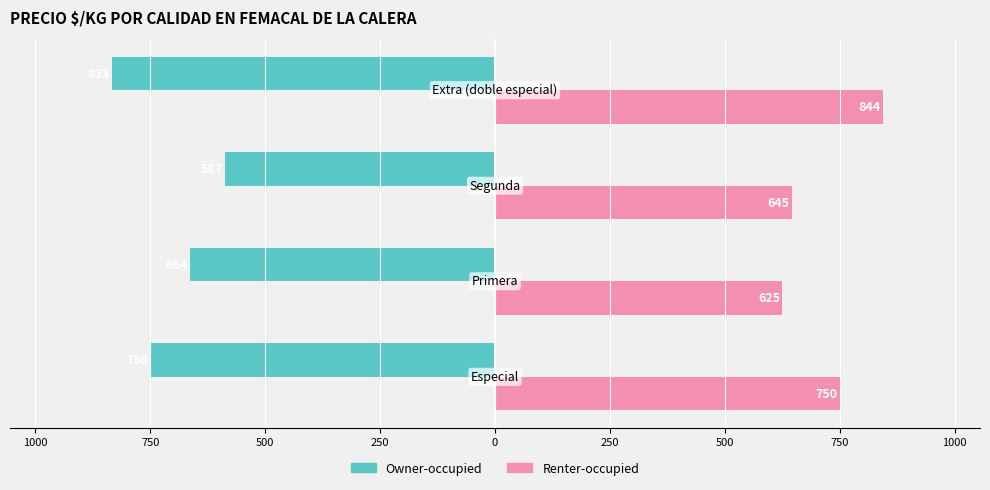

What are all the series names shown in the legend?

Owner-occupied, Renter-occupied